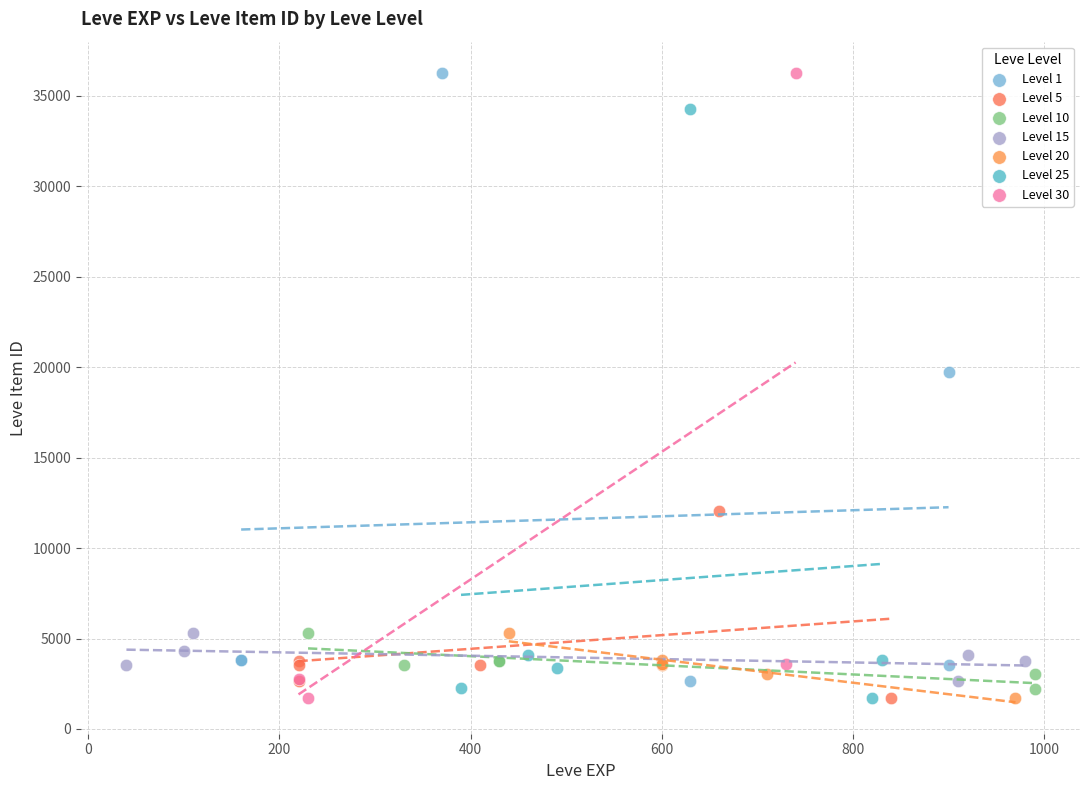

What are all the series names shown in the legend?

Level 1, Level 5, Level 10, Level 15, Level 20, Level 25, Level 30